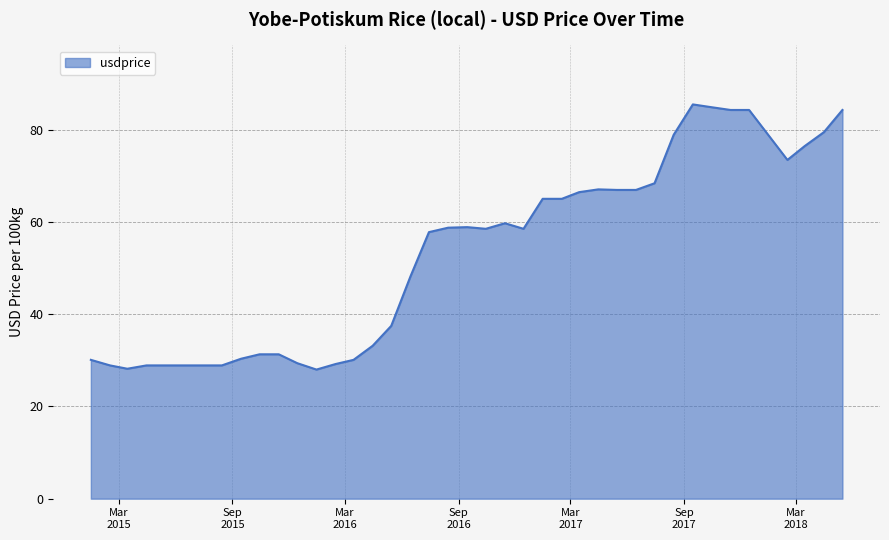

What is the greatest value displayed?

85.5